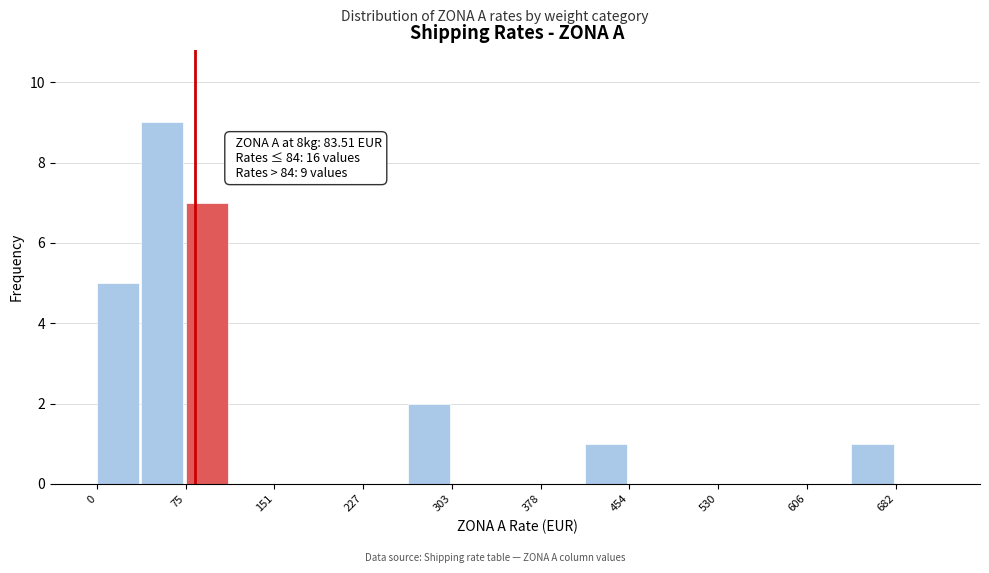

Around what value on the x-axis is the tallest bar? Give the approximate position of its centre, as read against the axis.

60